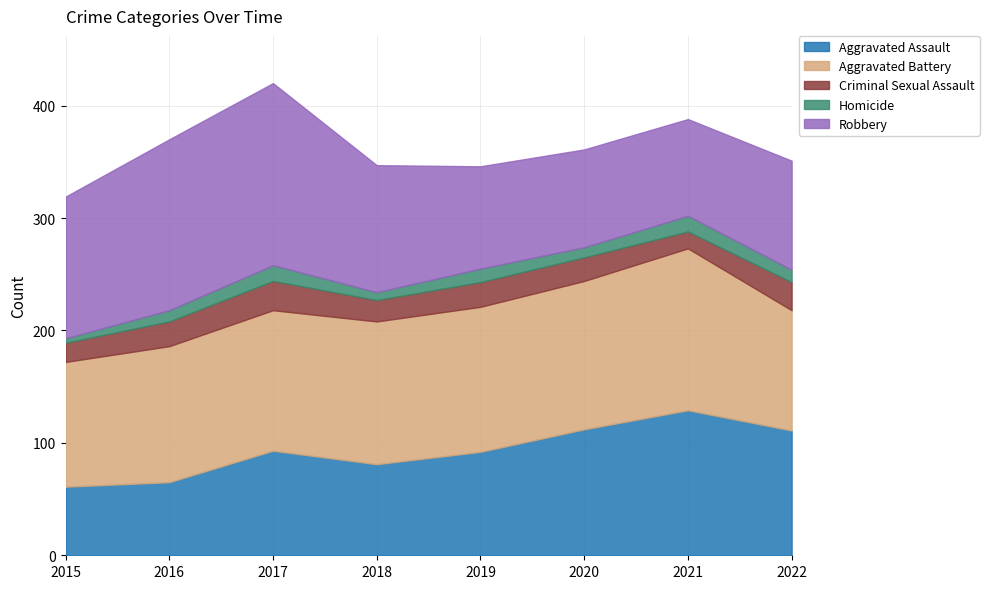

Count the Homicide values in the range 9 to 14.

6